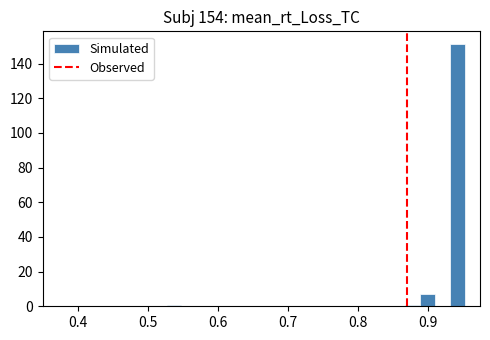

Around what value on the x-axis is the tallest bar? Give the approximate position of its centre, as read against the axis.

0.94